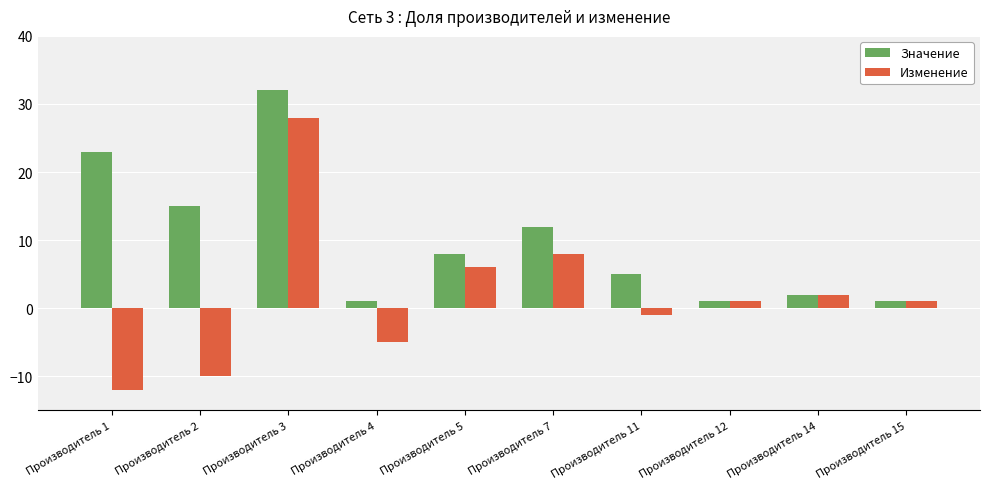

What is the total value across all series at Производитель 3?

60